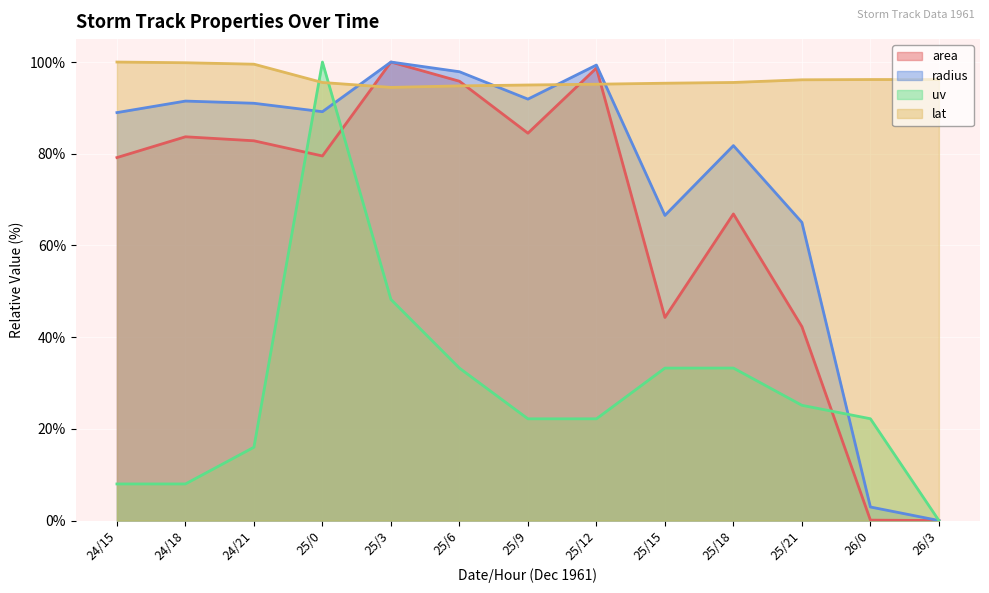

Which series has the largest total across all categories?

lat